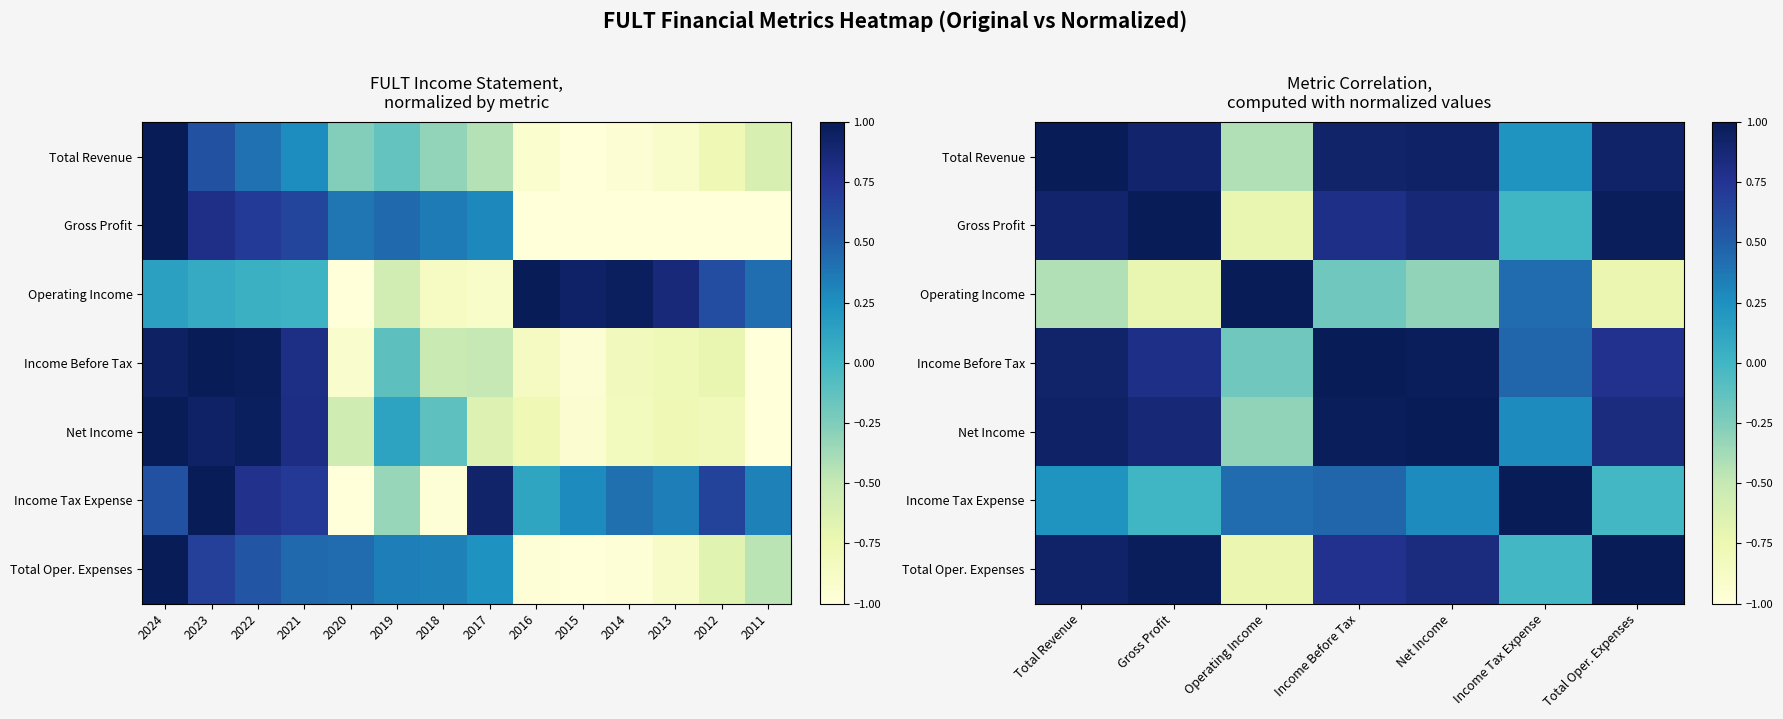

Which series has the widest spread of values?

Operating Income